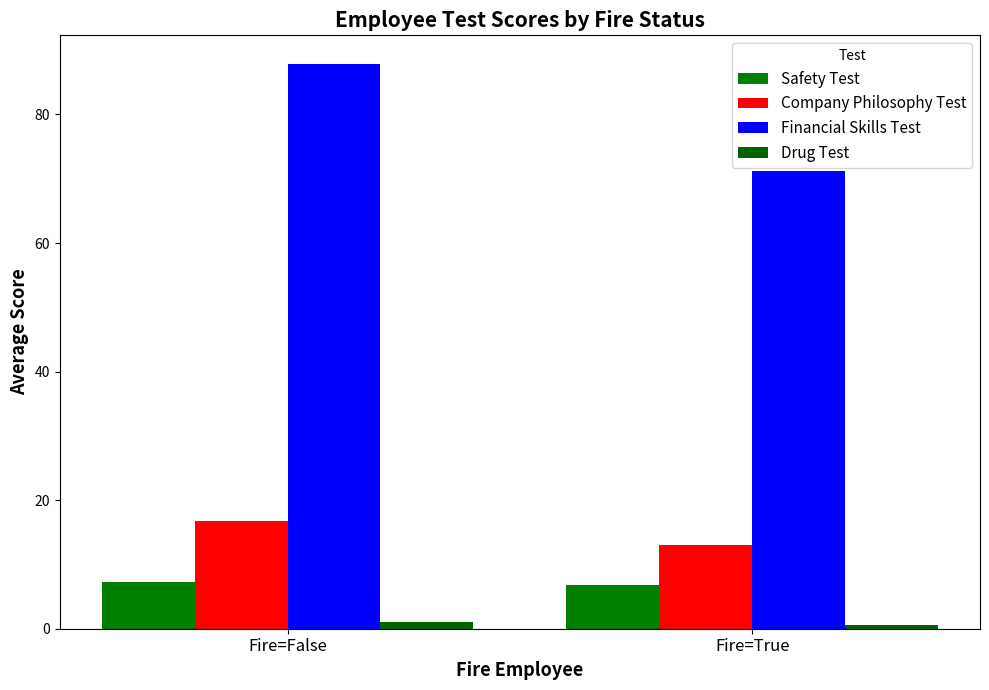

Between Fire=True and Fire=False, which is larger?

Fire=False